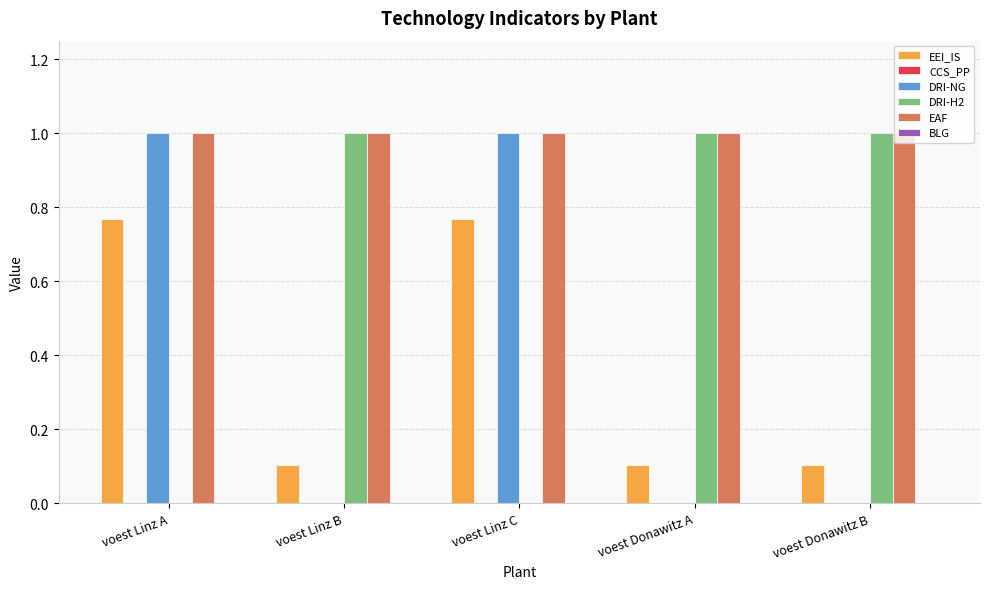

How many groups of bars are there?

5